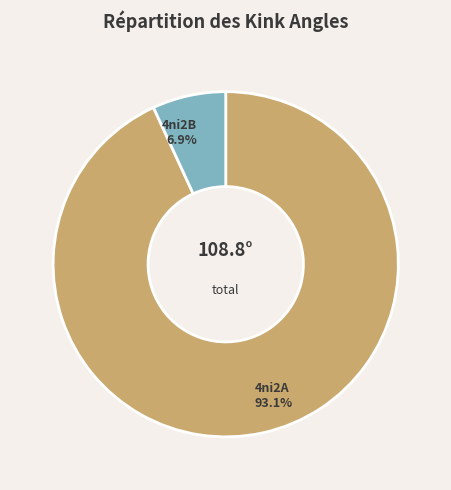

Which slice is the smallest?

4ni2B